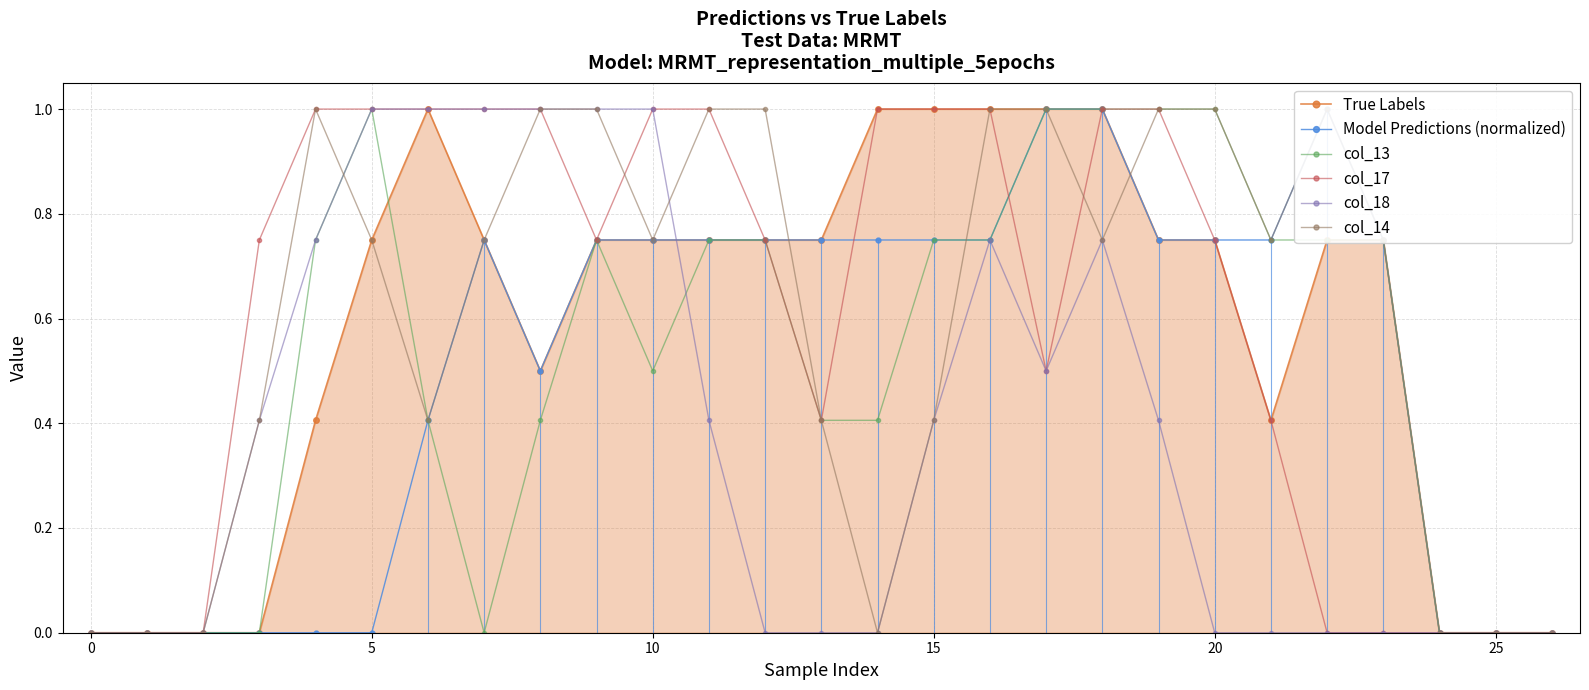

After their last crossing, which series has the higher values: col_18 or col_14?

col_14